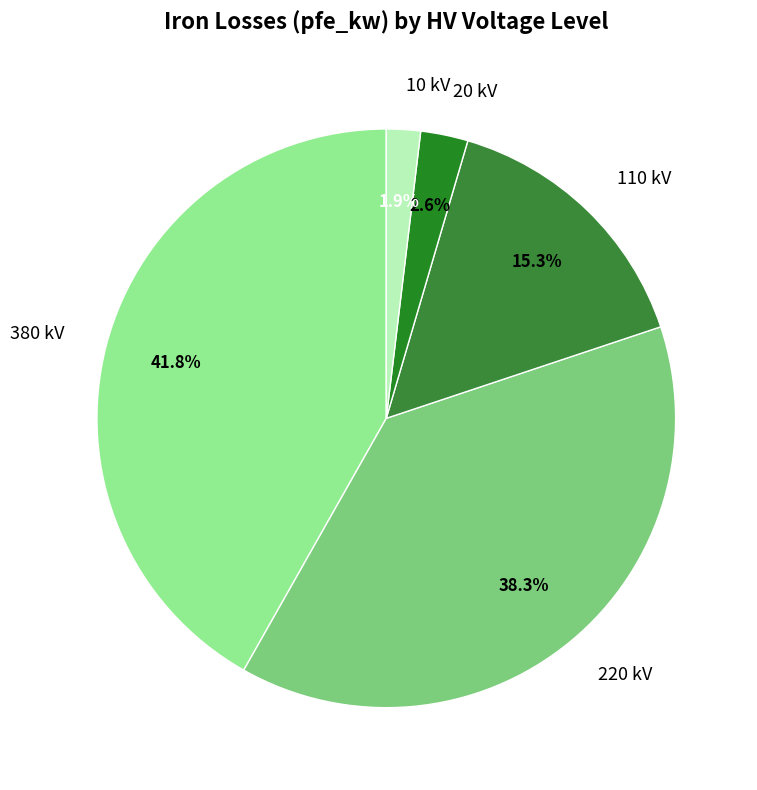

How many slices are in this pie chart?

5